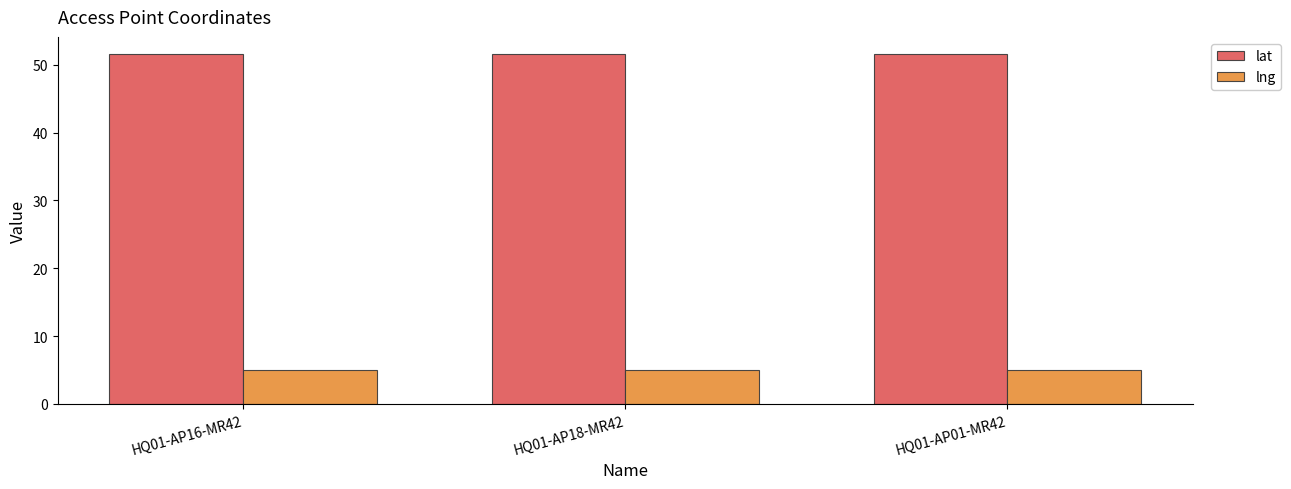

Reading right to left, list all the values displayed in this chart.

lat: 51.5	51.5	51.5
lng: 5.1	5.1	5.1